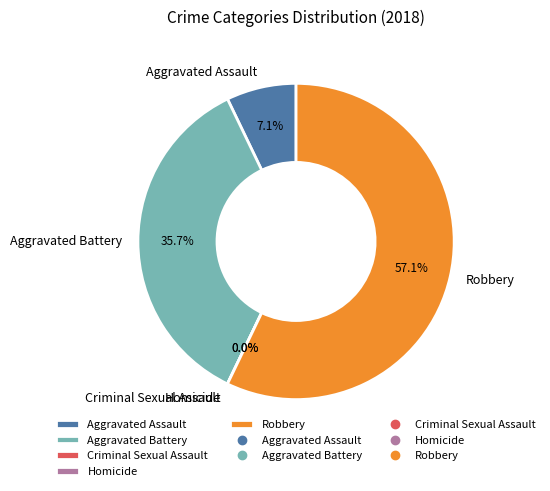

What percentage is NOT represented by Aggravated Battery?

64.3%